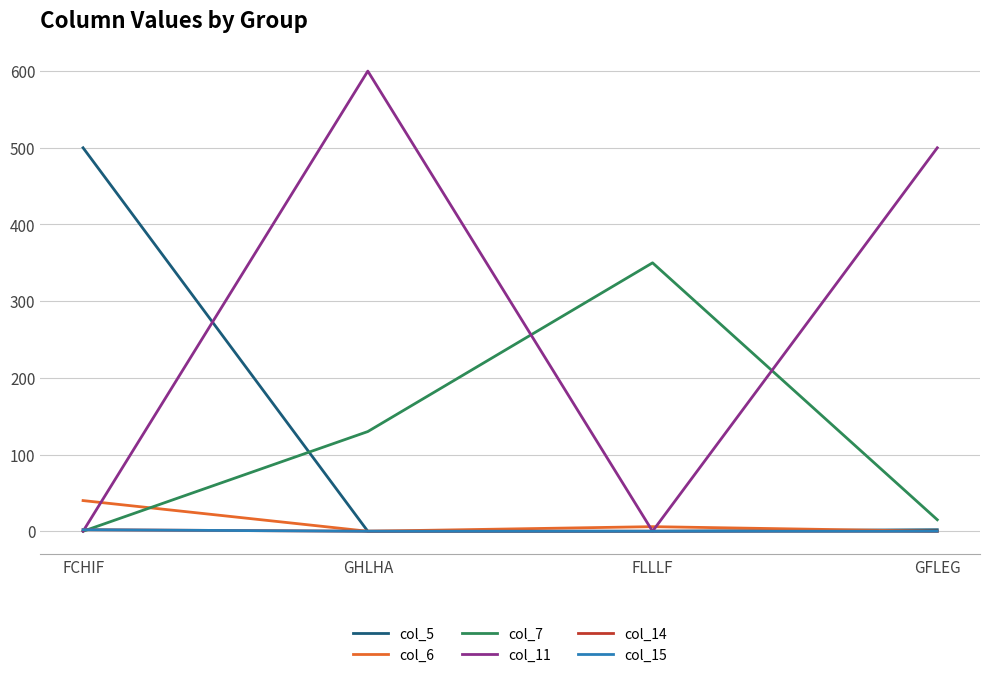

List the series in order of their peak value, lowest first.

col_14, col_15, col_6, col_7, col_5, col_11